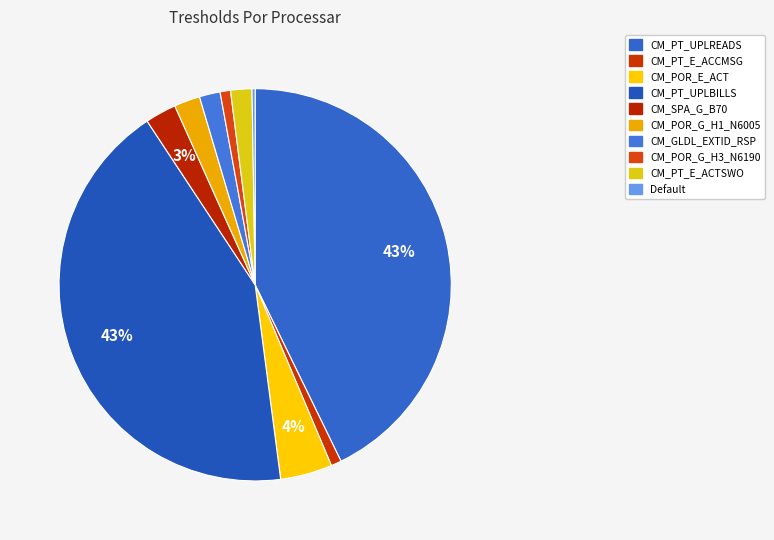

What is the largest slice in the pie chart?

CM_PT_UPLREADS